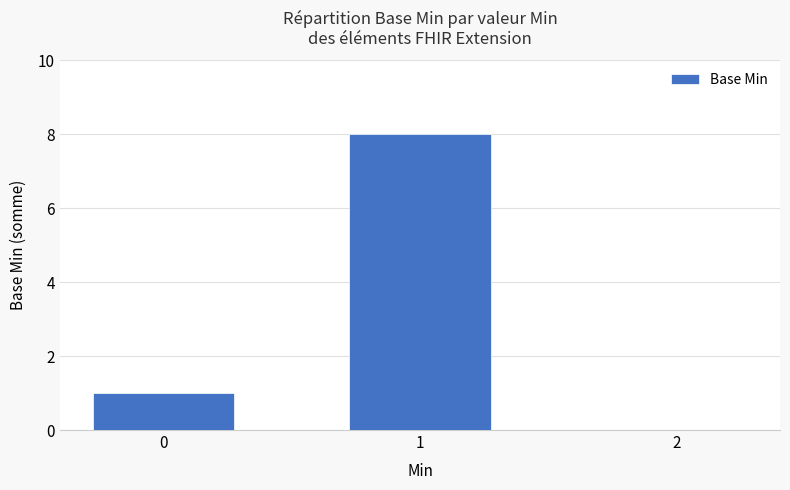

Does the chart contain stacked bars?

No